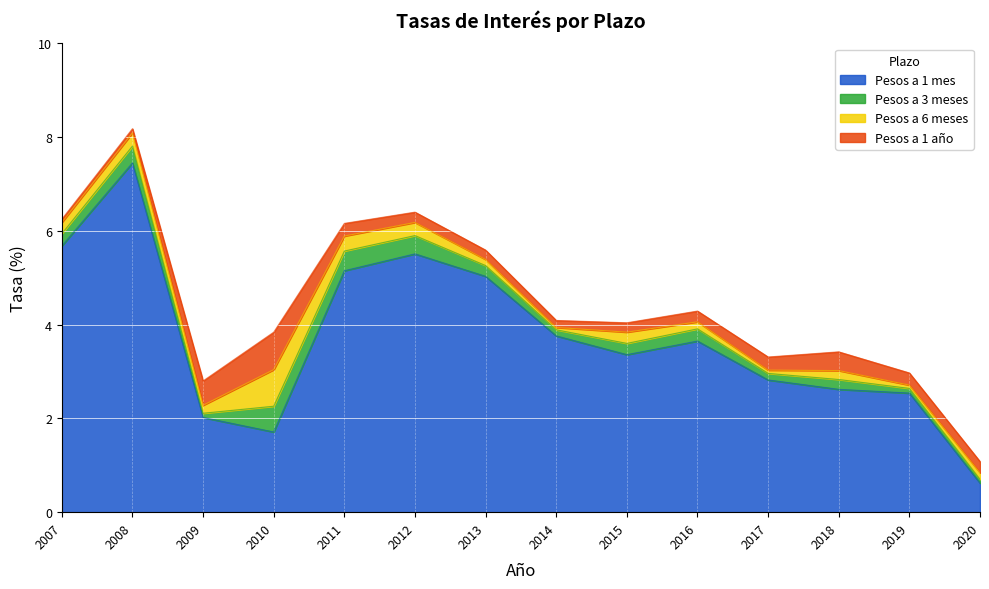

What is the lowest value of the Pesos a 1 mes series?

0.6